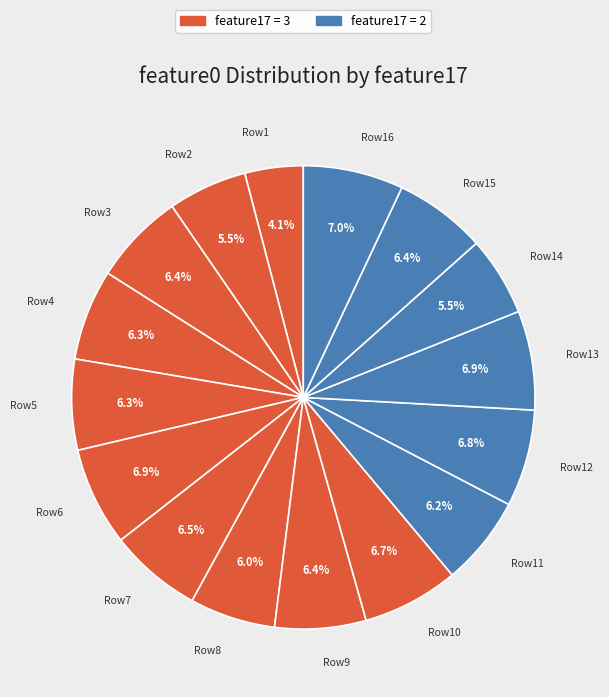

Count the number of slices in the pie.

16